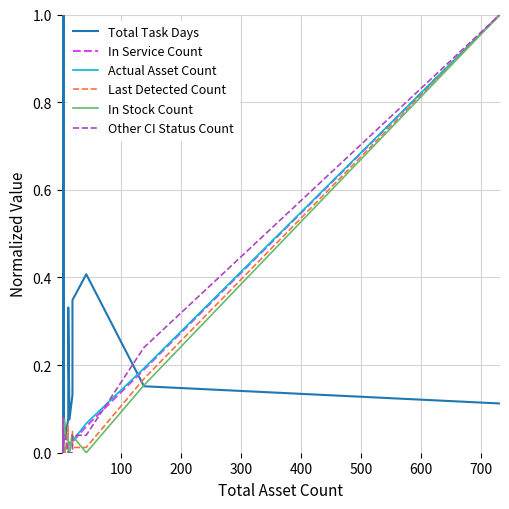

How many interior local peaks does the In Service Count series have?

3